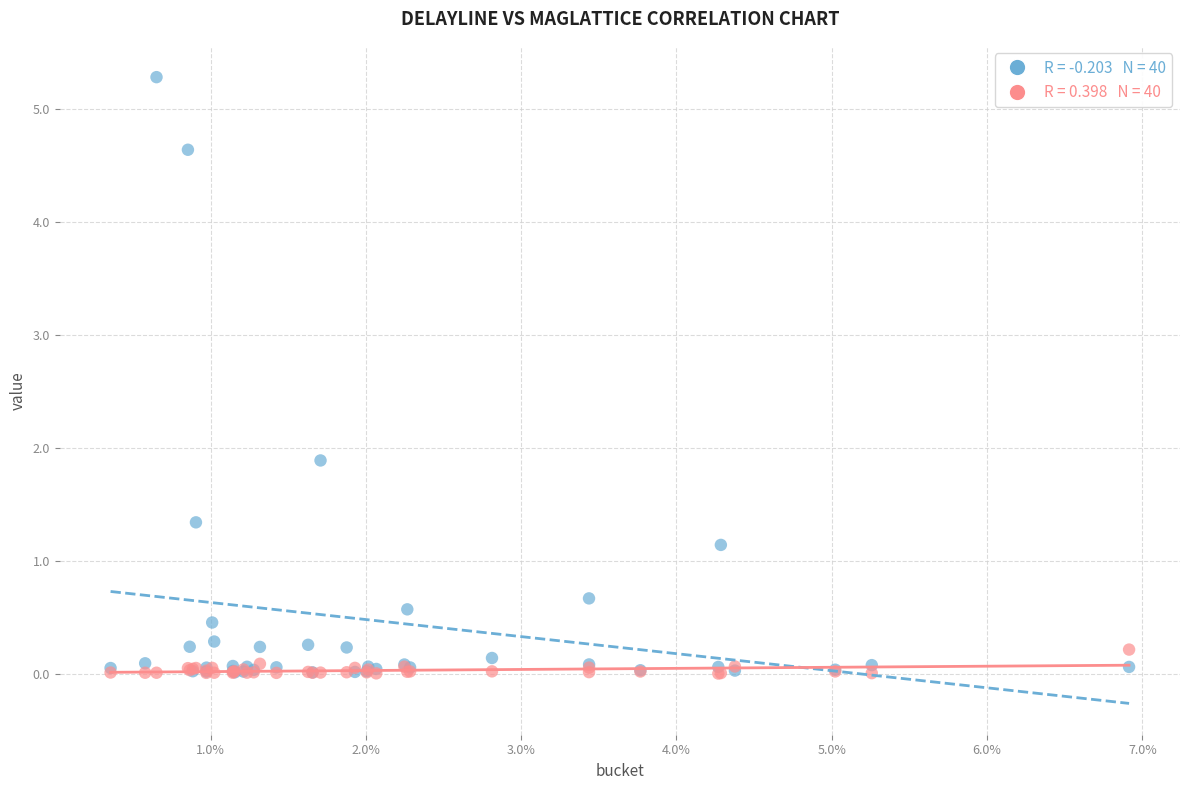

Across all series, what Y value is closest to 2?

1.9